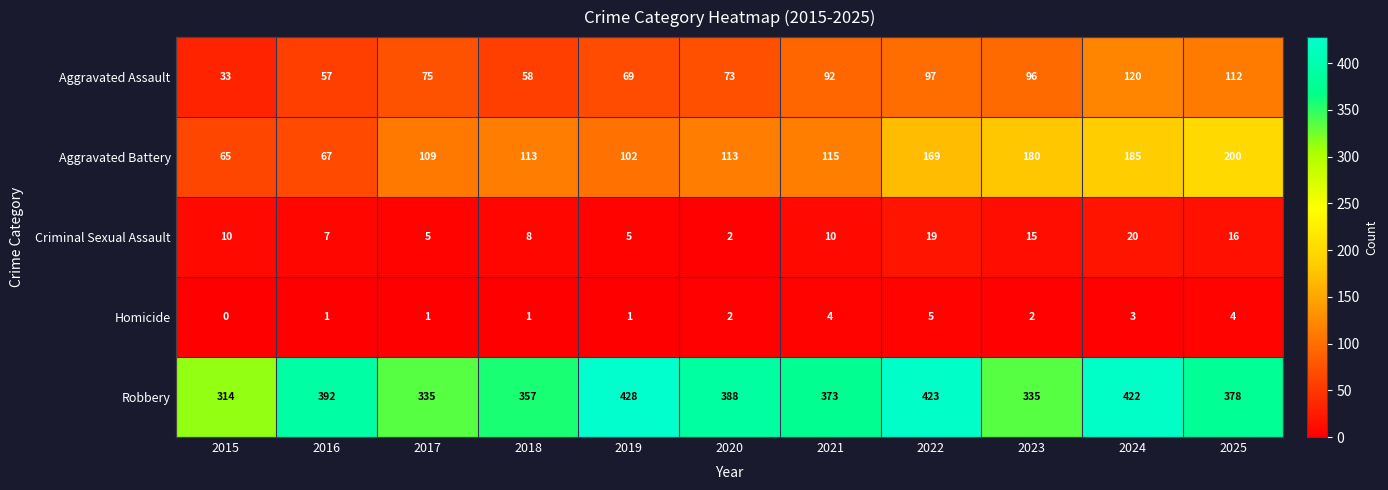

What is the greatest value displayed?

428